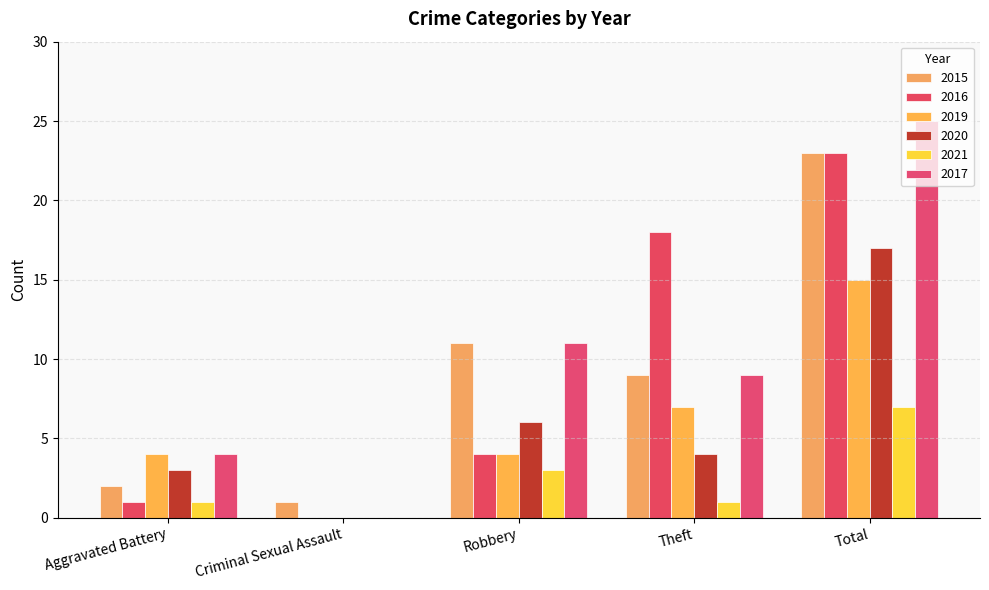

Reading left to right, what are all the values shown in this chart?

2015: 2	1	11	9	23
2016: 1	0	4	18	23
2019: 4	0	4	7	15
2020: 3	0	6	4	17
2021: 1	0	3	1	7
2017: 4	0	11	9	25